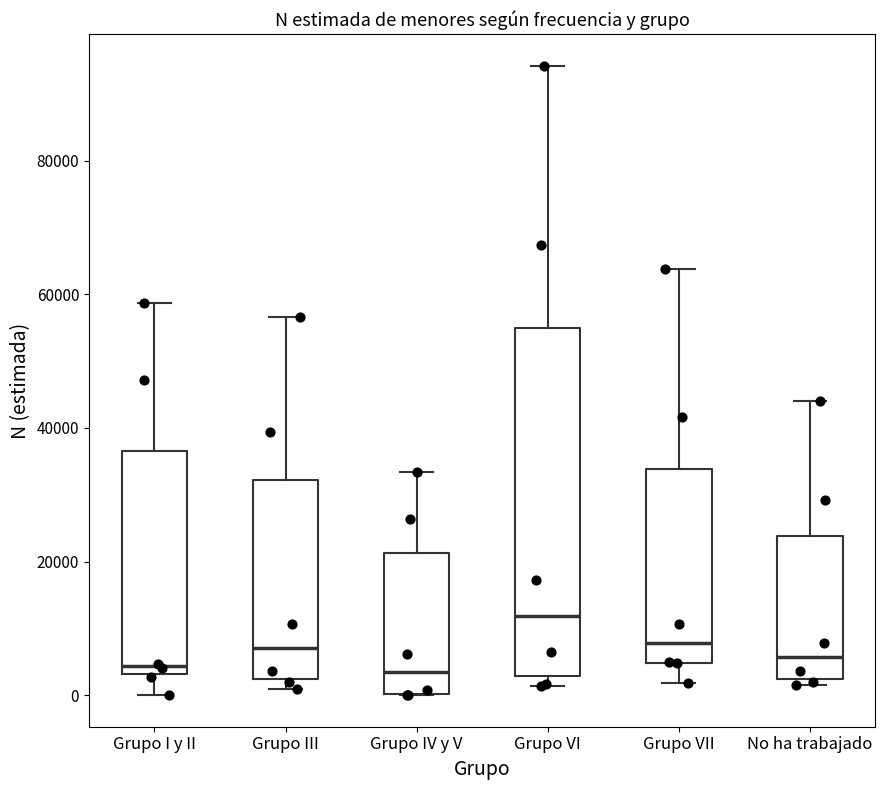

Comparing the boxes themselves (not the whiskers), which one is the tallest?

Grupo VI